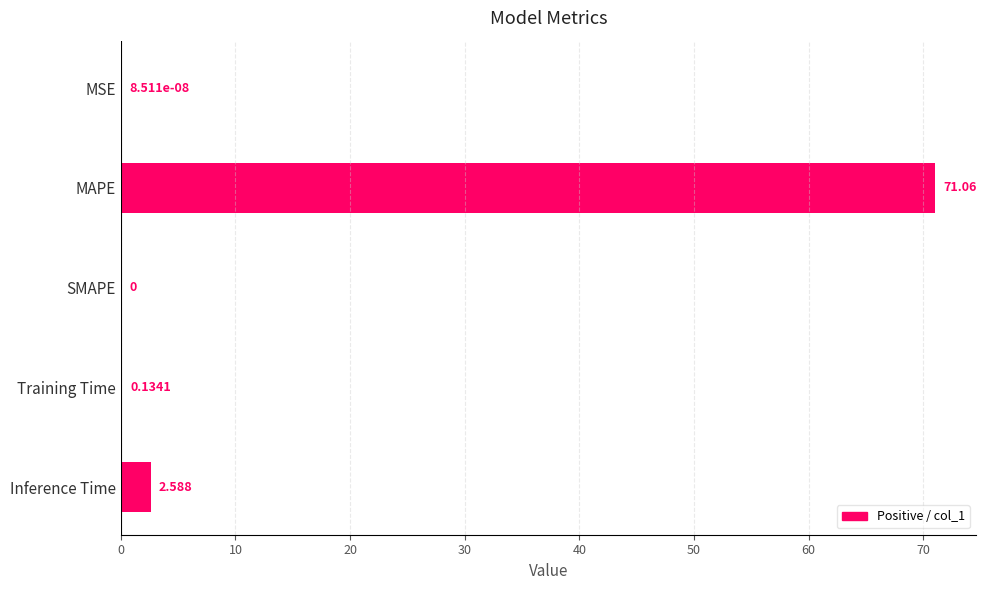

Where is the data nearest to the value 35?

Inference Time